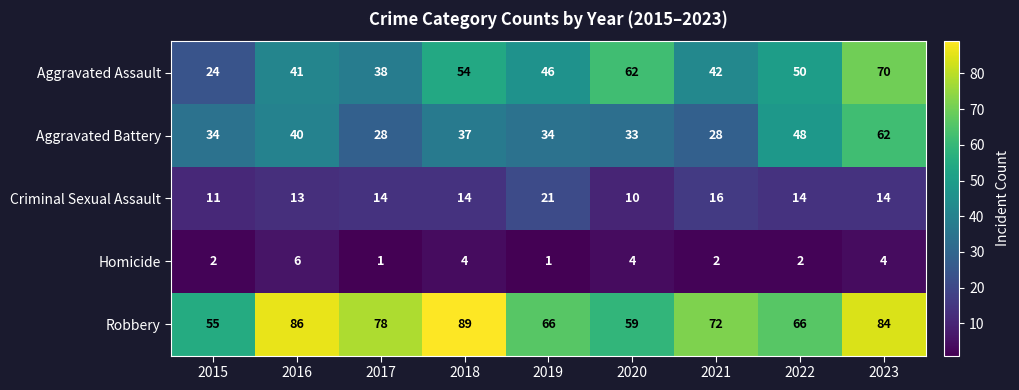

Which series has the largest range (max minus min)?

Aggravated Assault